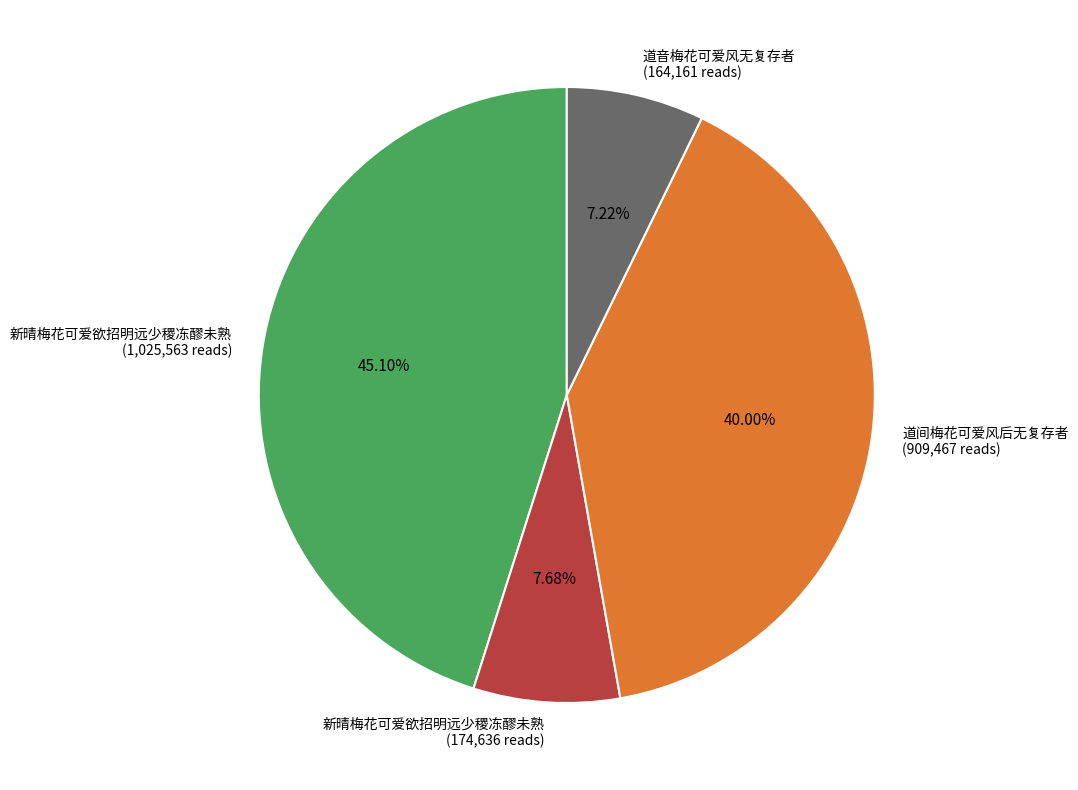

Does any single category account for the majority?

No